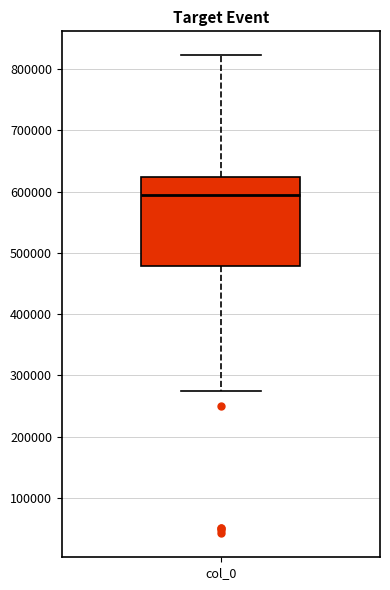

Transcribe this box plot: give where the median line is, the range the box spans, and where the two whiskers end, as read against the y-axis. The values are not printed on the chart, so give them approximately, as read against the axis.

median 590000, box 480000 to 620000, whiskers 280000 to 820000